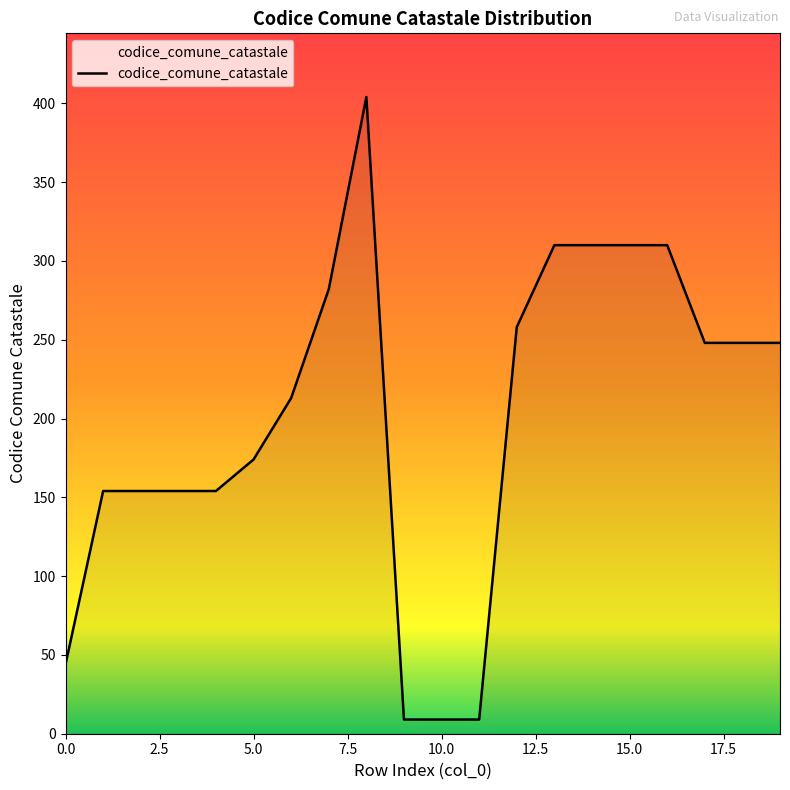

What is the minimum value shown in the chart?

9